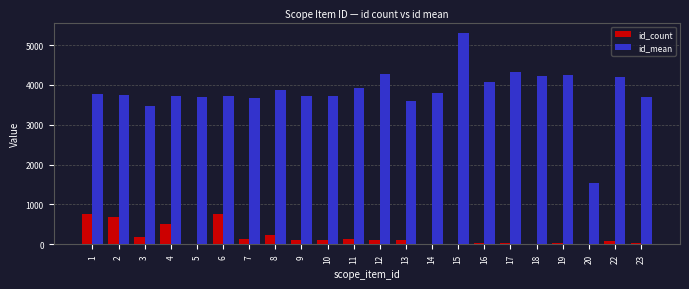

What is the maximum value for id_count?

772.0